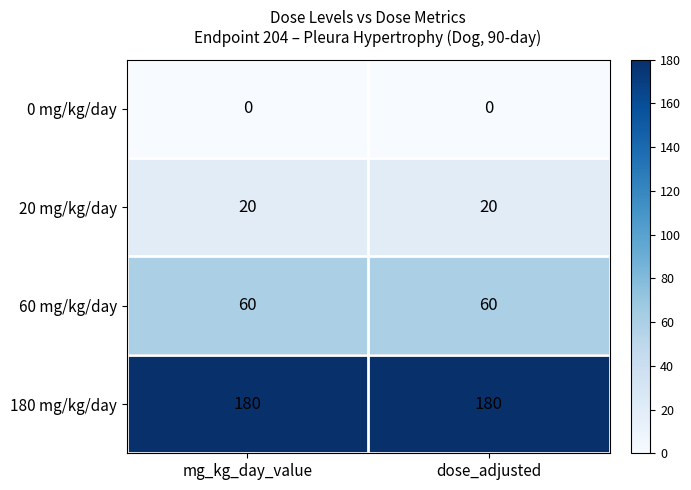

The 60 mg/kg/day series shows 60 at mg_kg_day_value. True or false?

True